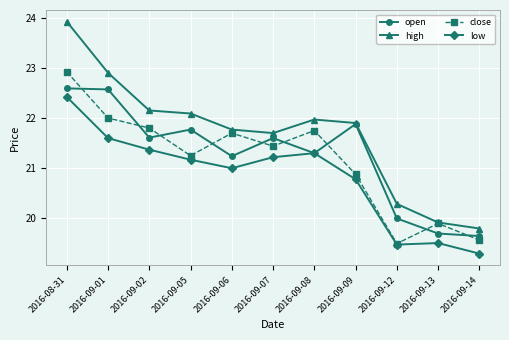

Is the value of low at 2016-09-02 greater than the value of high at 2016-09-13?

Yes